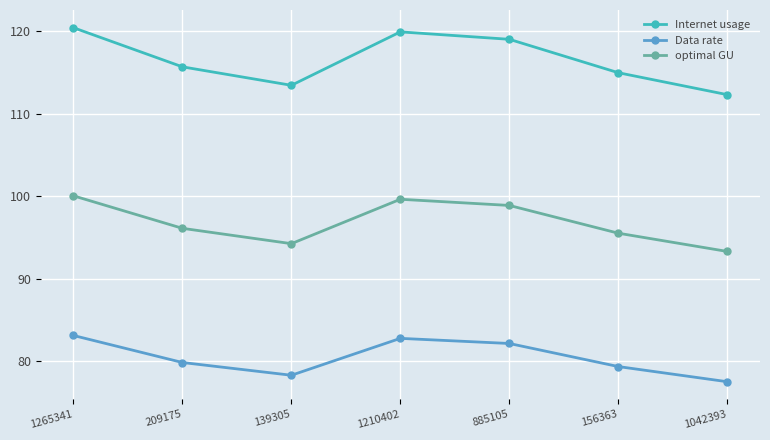

What is the approximate value of optimal GU at 1210402?

99.6